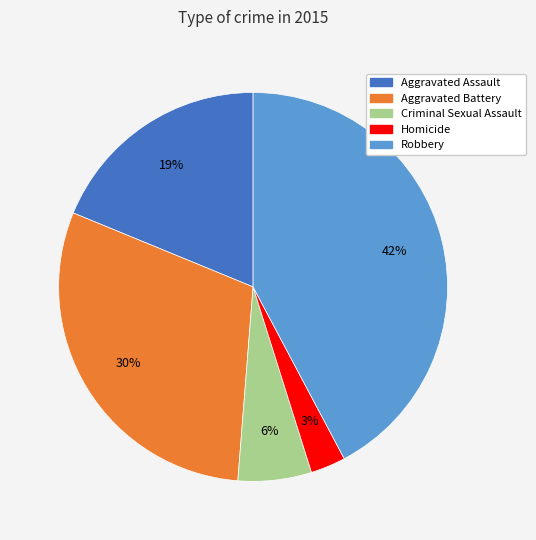

How many segments does this pie chart have?

5